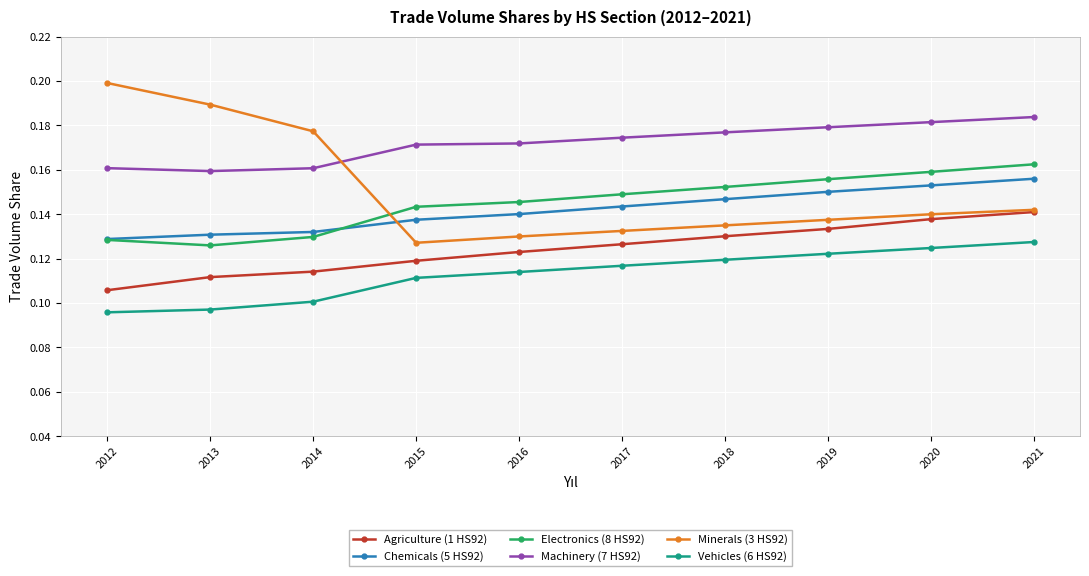

True or false: Minerals (3 HS92) has more than 1 points higher than both neighbors.

False